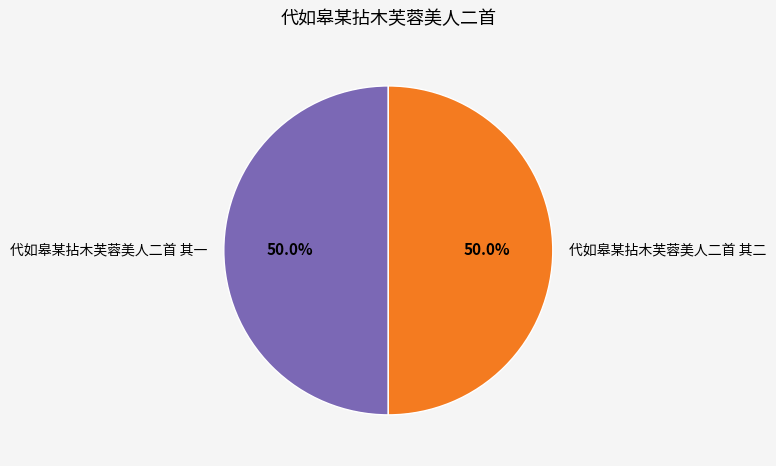

To the nearest percent, what is the average slice percentage?

50%